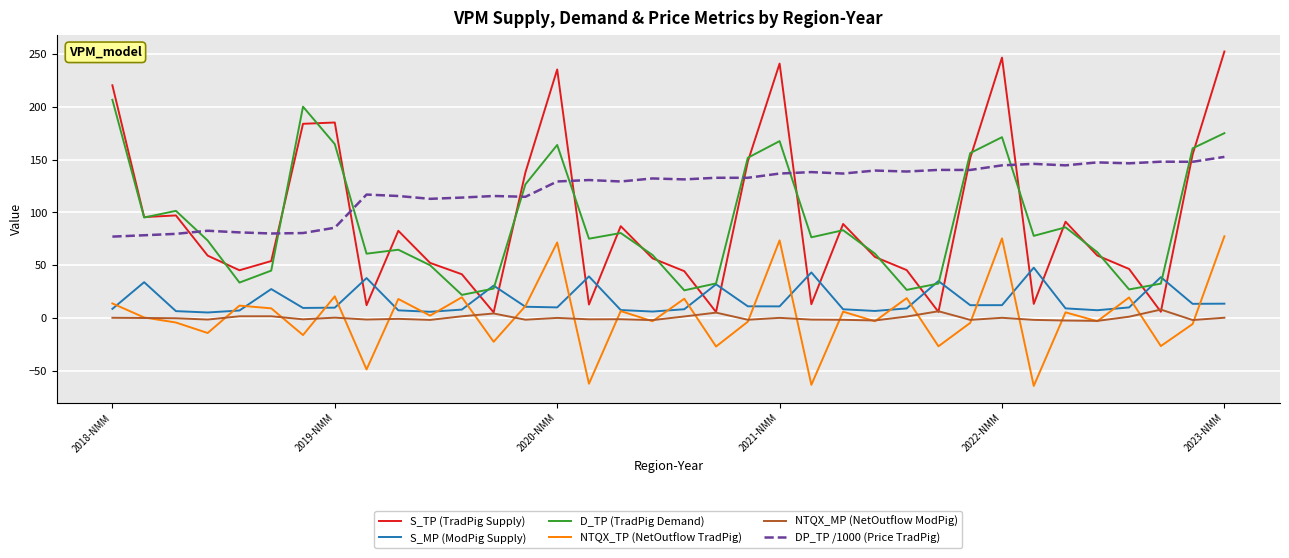

What is the sum of all DP_TP /1000 (Price TradPig) values?

4397.4